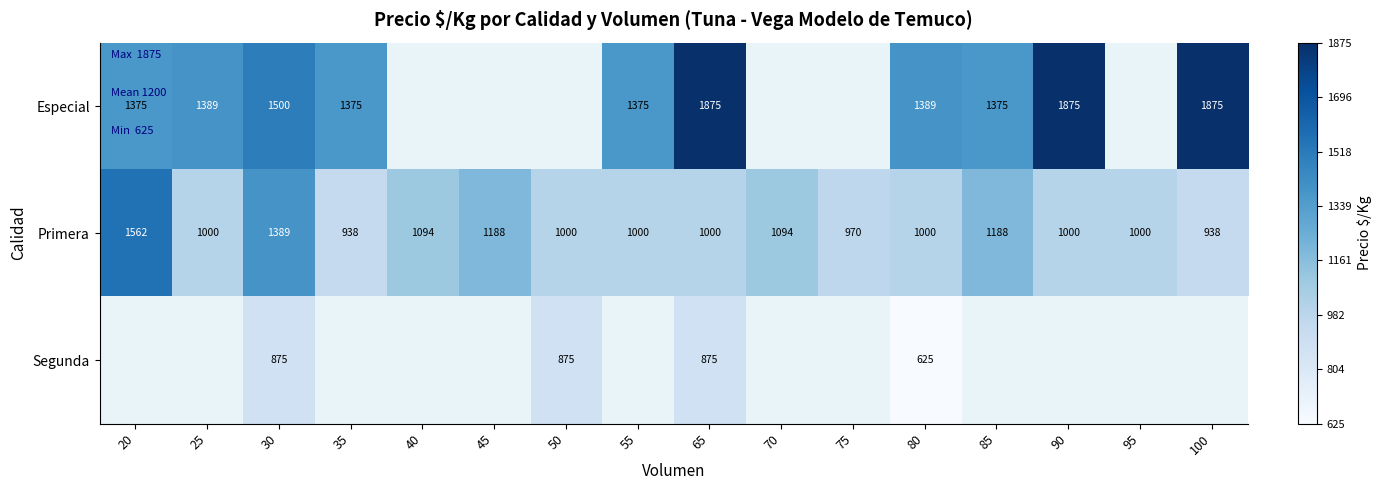

Is it true that Primera equals 1094 at 40?

True